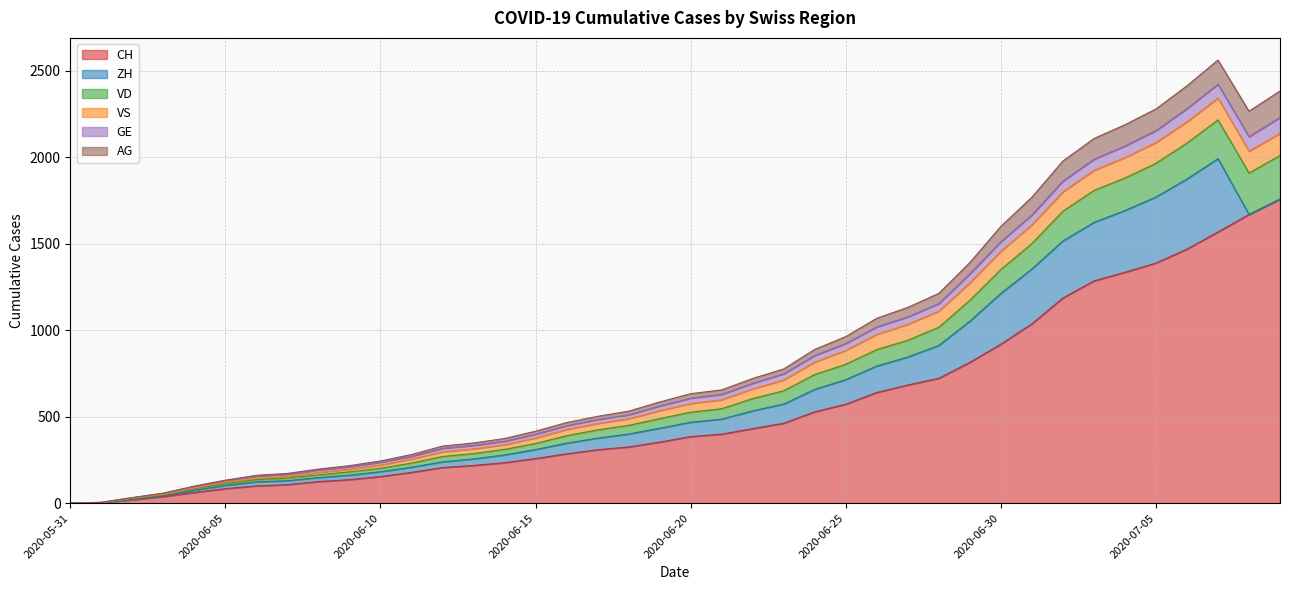

Where does the CH series first go above 385?

2020-06-21